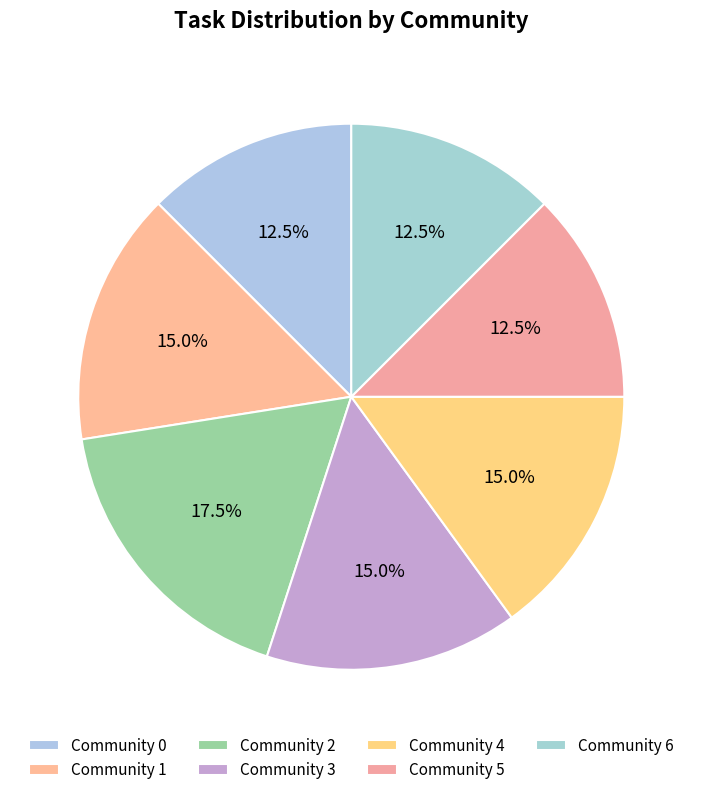

The Community 2 slice represents 6% of the pie. True or false?

False